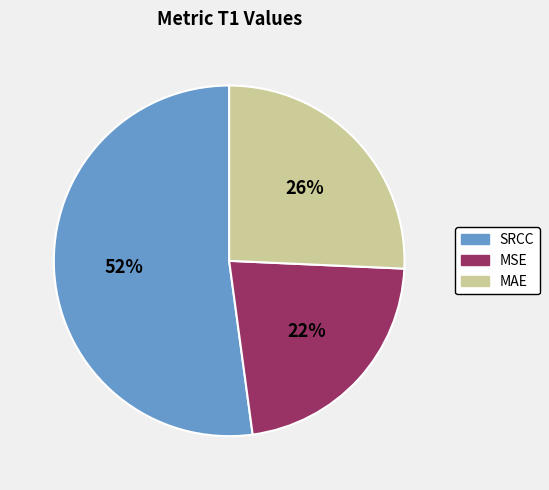

To the nearest percent, what is the average slice percentage?

33%